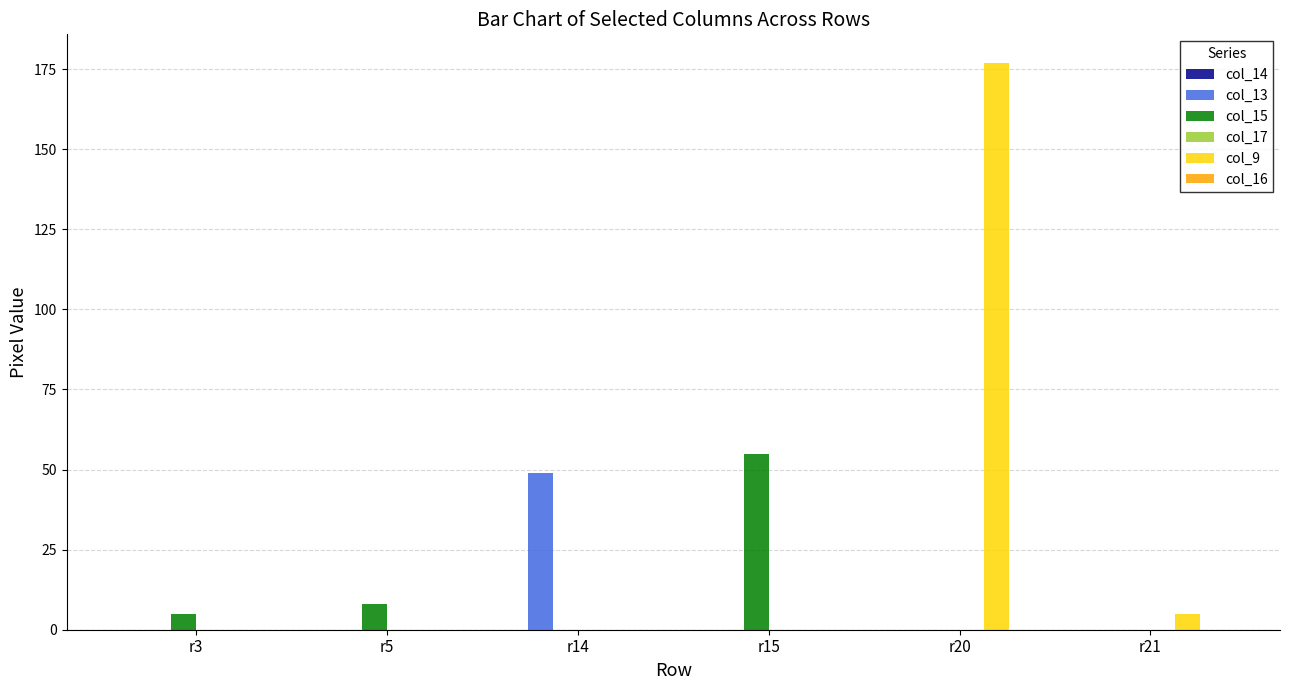

What is the total value across all series at r15?

55